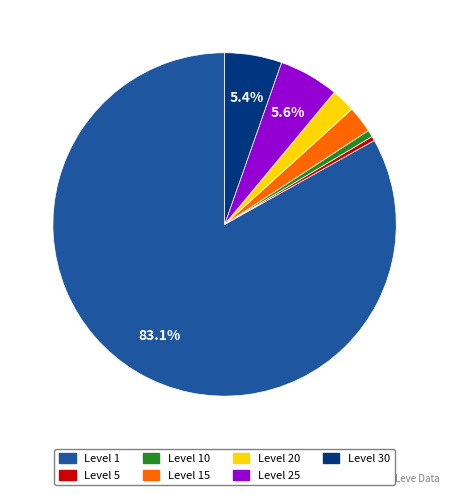

How many segments does this pie chart have?

7